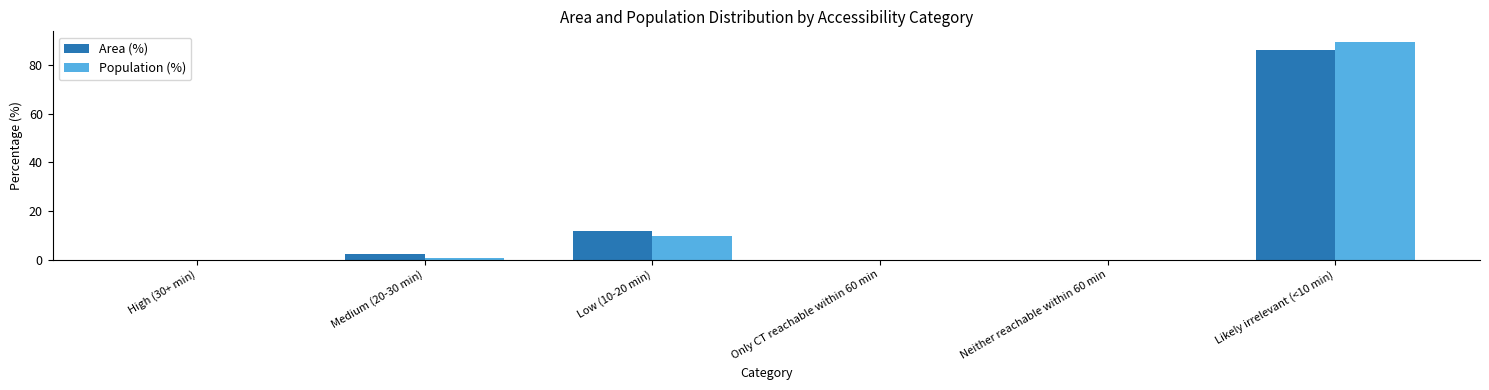

Are the bars horizontal?

No